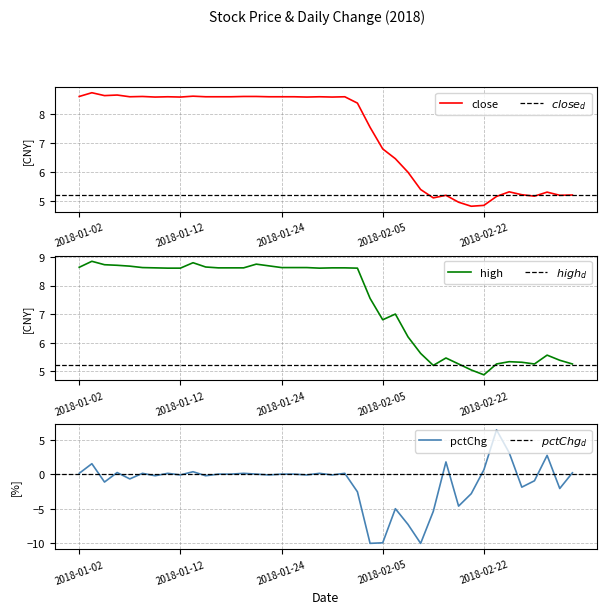

Reading right to left, extract all data points from this chart.

close: 5.2	5.2	5.3	5.2	5.2	5.3	5.2	4.8	4.8	5.0	5.2	5.1	5.4	6.0	6.5	6.8	7.5	8.4	8.6	8.6	8.6	8.6	8.6	8.6	8.6	8.6	8.6	8.6	8.6	8.6	8.6	8.6	8.6	8.6	8.6	8.6	8.7	8.7	8.8	8.6
high: 5.2	5.4	5.6	5.2	5.3	5.3	5.2	4.9	5.0	5.2	5.5	5.2	5.6	6.2	7.0	6.8	7.5	8.6	8.6	8.6	8.6	8.6	8.6	8.6	8.7	8.8	8.6	8.6	8.6	8.7	8.8	8.6	8.6	8.6	8.6	8.7	8.7	8.7	8.8	8.6
pctChg: 0.2	-2.1	2.7	-1.0	-1.9	3.1	6.4	0.6	-2.8	-4.6	1.8	-5.4	-10.0	-7.3	-5.0	-9.9	-10.0	-2.6	0.1	-0.1	0.1	-0.1	0.0	0.0	-0.1	0.0	0.1	0.0	0.0	-0.2	0.3	-0.1	0.1	-0.2	0.1	-0.7	0.2	-1.1	1.5	0.1